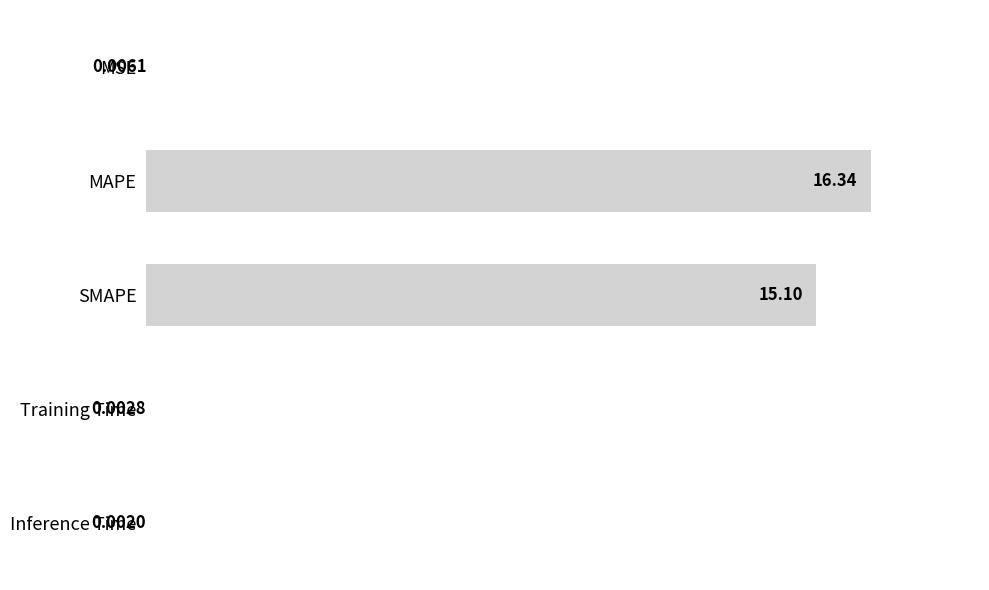

Which label corresponds to the largest value in the chart?

MAPE